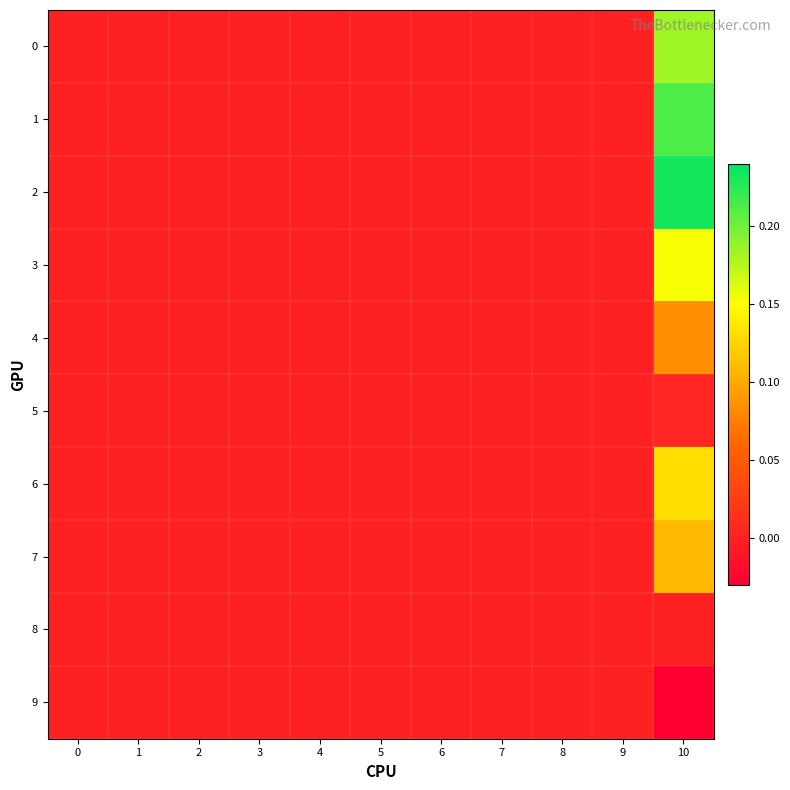

At how many categories does at least one series exceed 0?

1